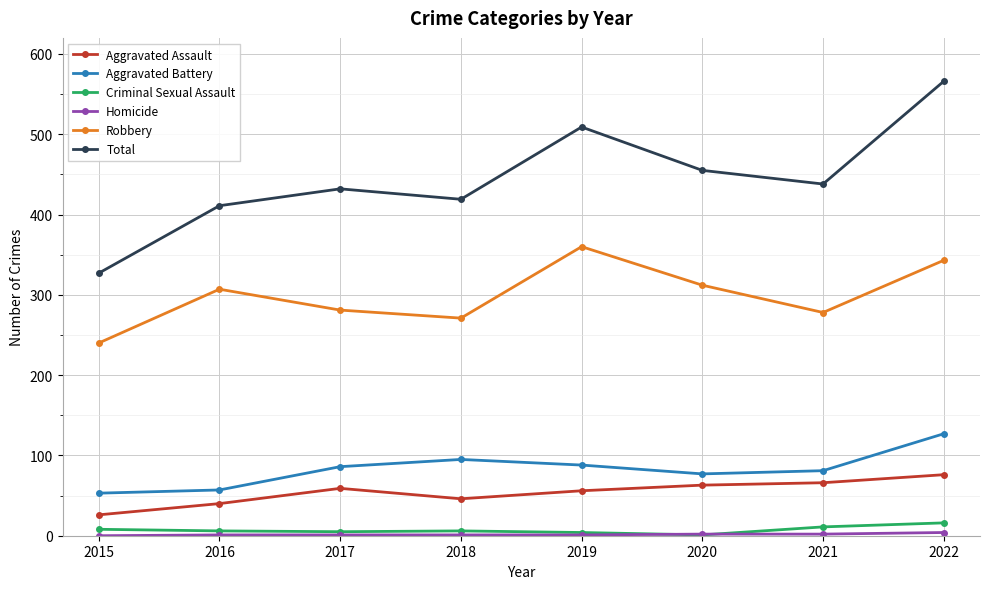

What is the maximum value shown in the chart?

566